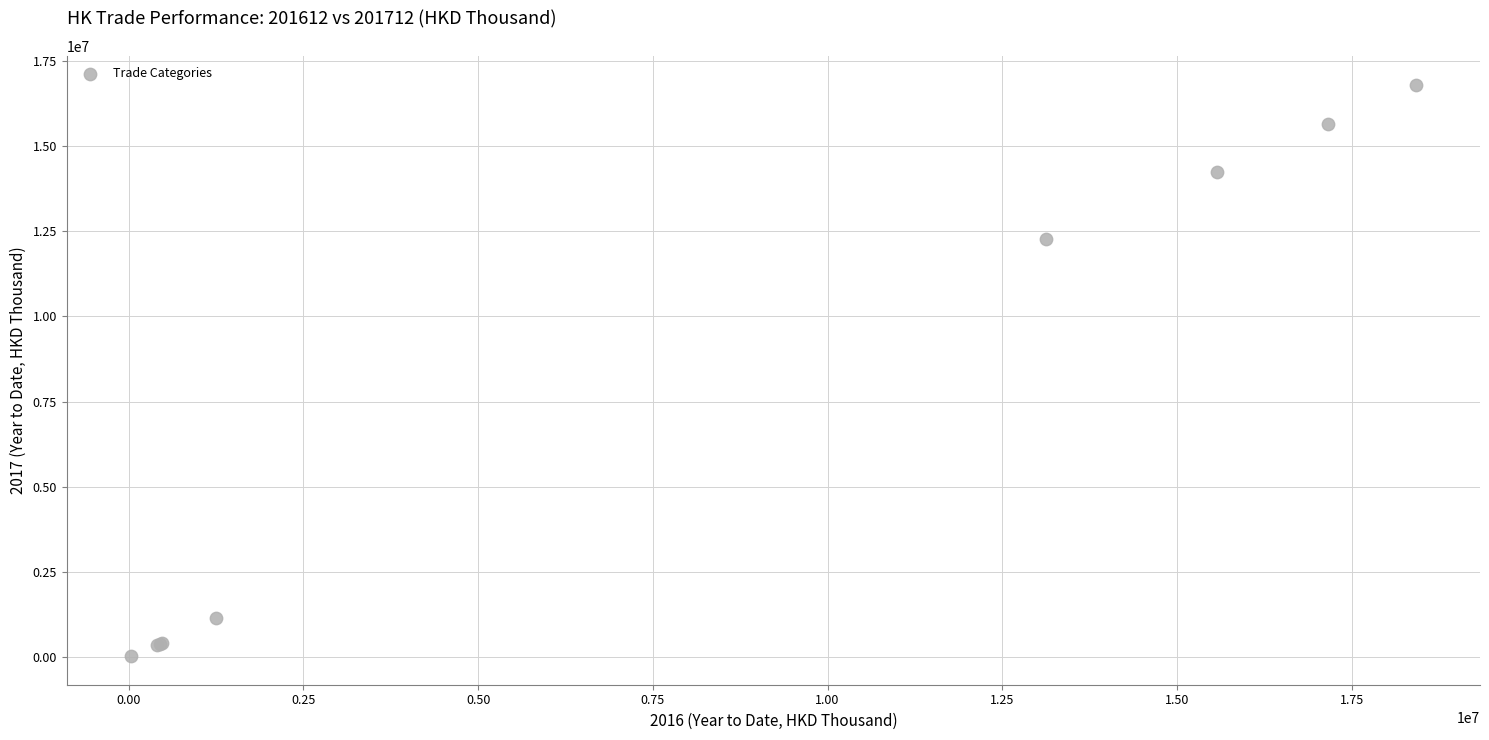

What Y value in the scatter plot is closest to 8414405?

12273835.0